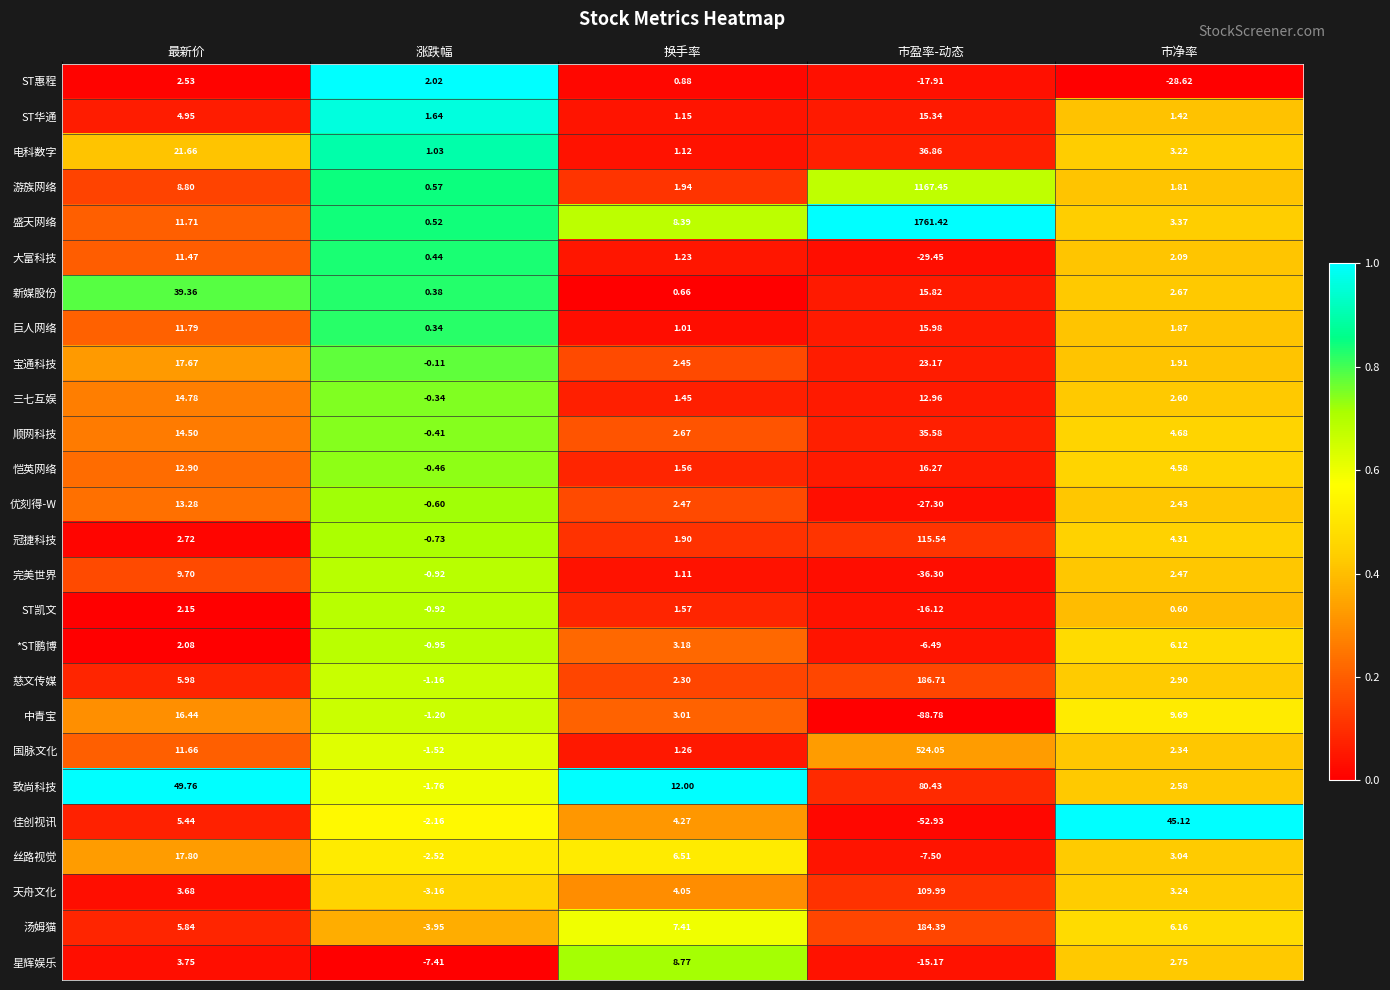

Which series has the largest total across all categories?

盛天网络